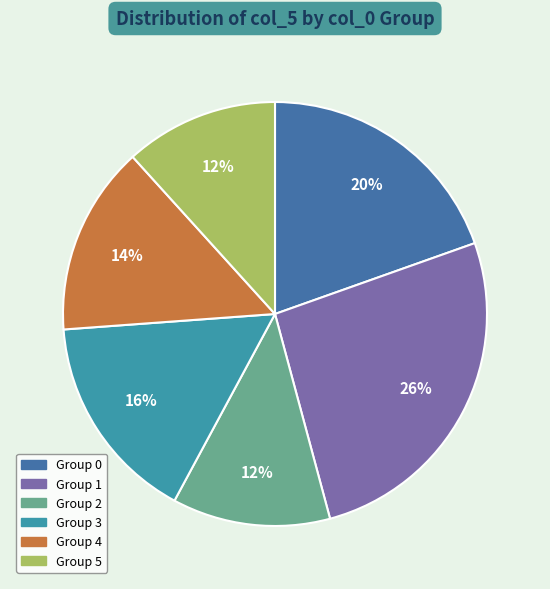

The Group 0 slice represents 20% of the pie. True or false?

True